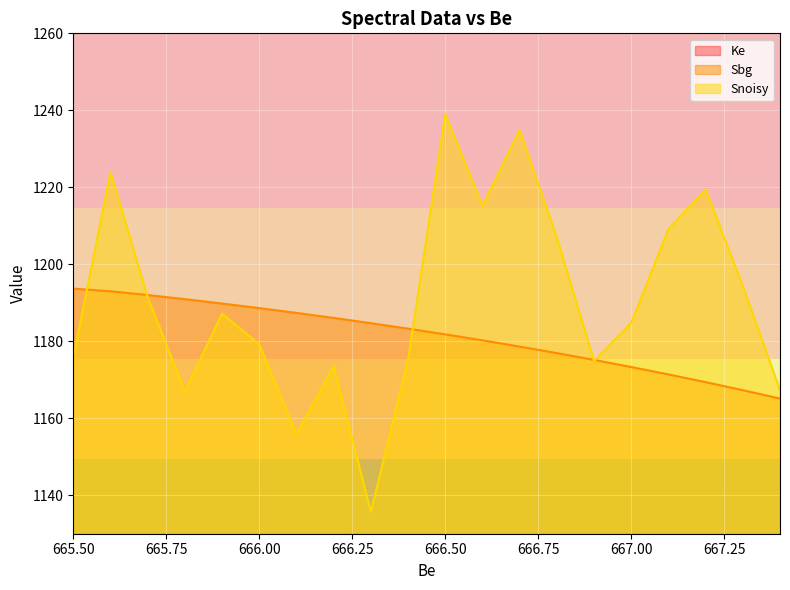

What is the lowest value of the Sbg series?

1165.1